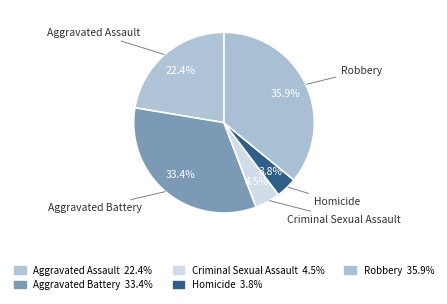

How many segments does this pie chart have?

5